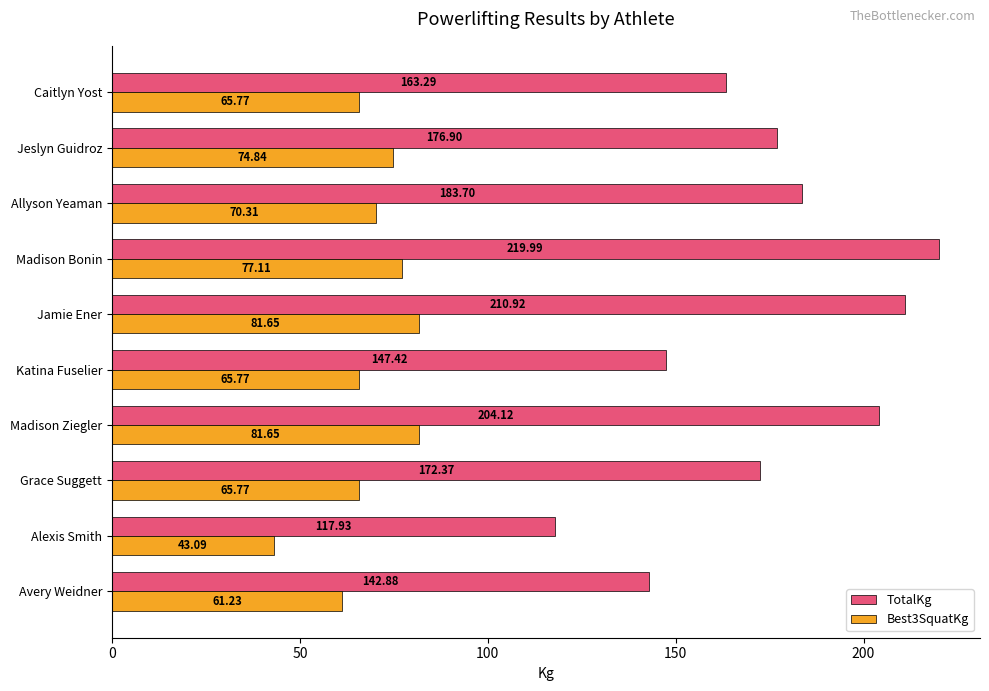

At which label does TotalKg reach its minimum?

Alexis Smith